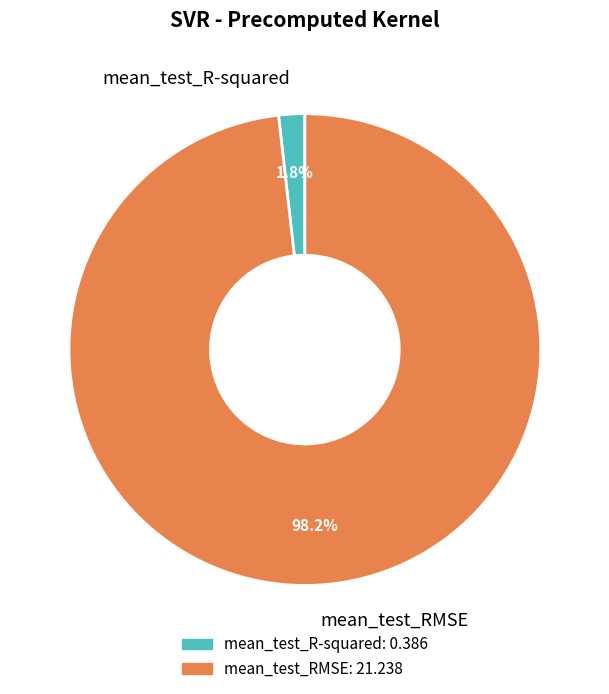

Does mean_test_RMSE account for over 50% of the chart?

Yes